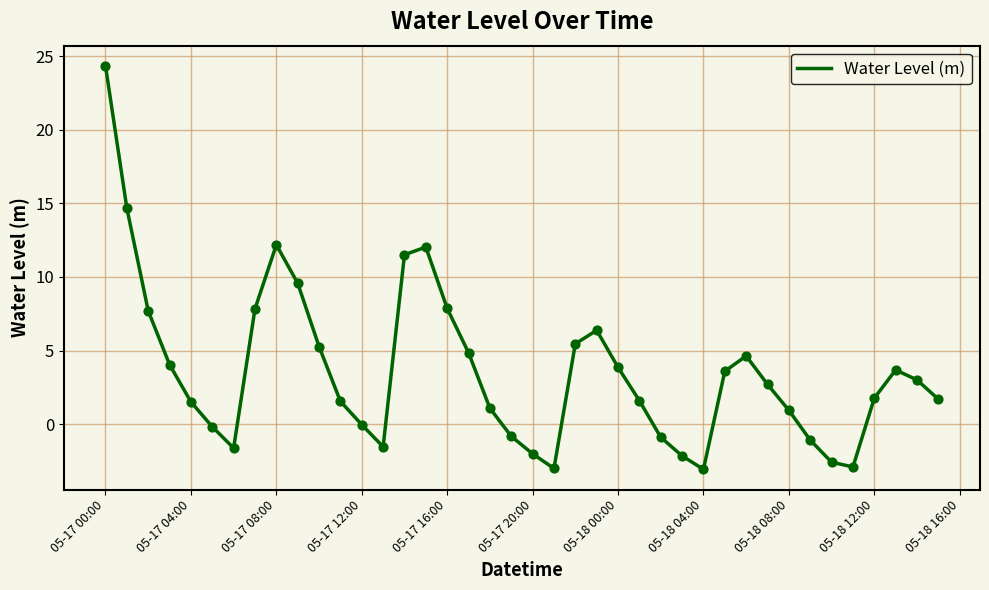

What is the smallest value displayed?

-3.1